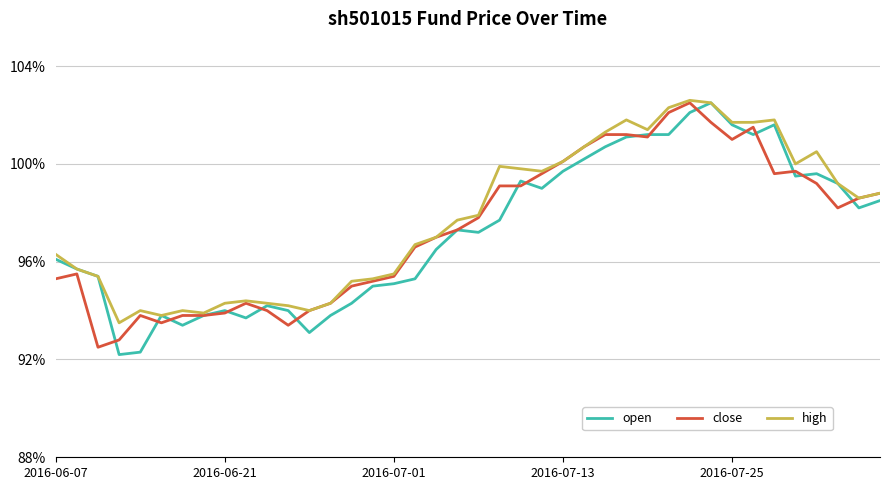

What are all the series names shown in the legend?

open, close, high